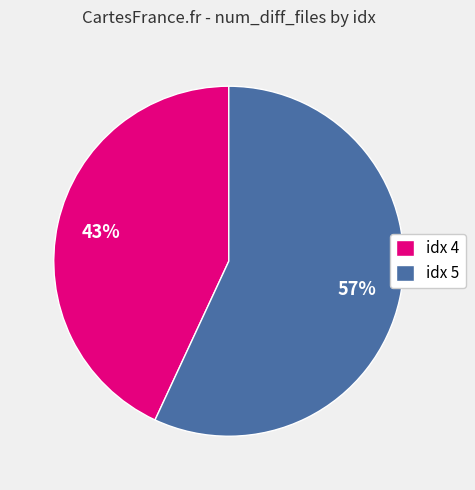

Do idx 5 and idx 4 together represent more than half of the pie?

Yes